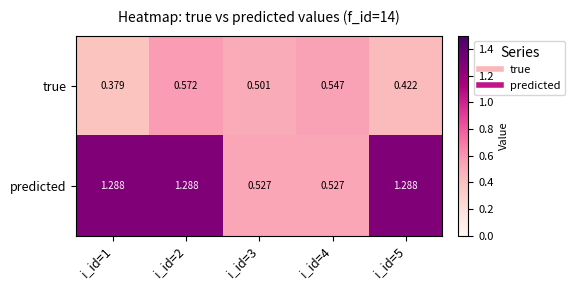

Which series has the largest total across all categories?

predicted